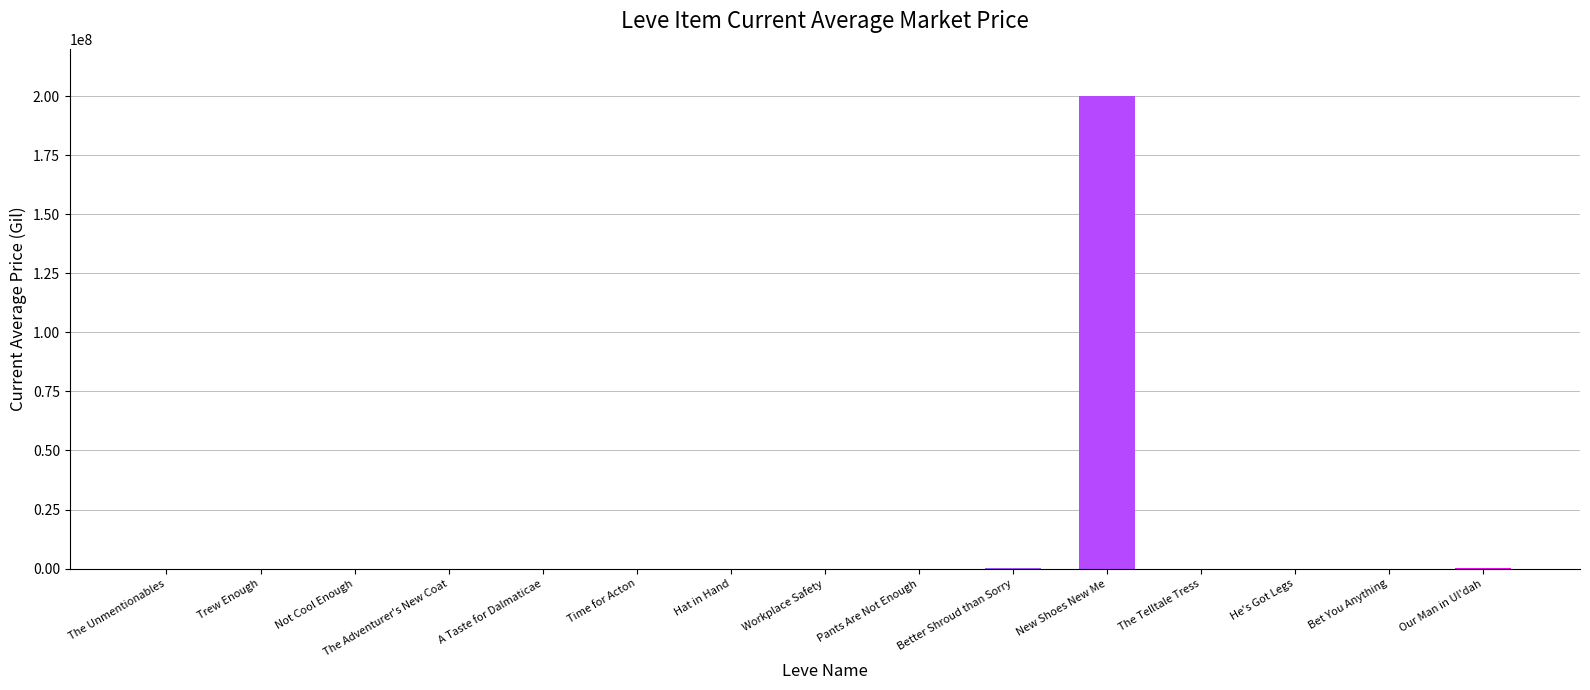

What is the sum of all values?

200335631.0